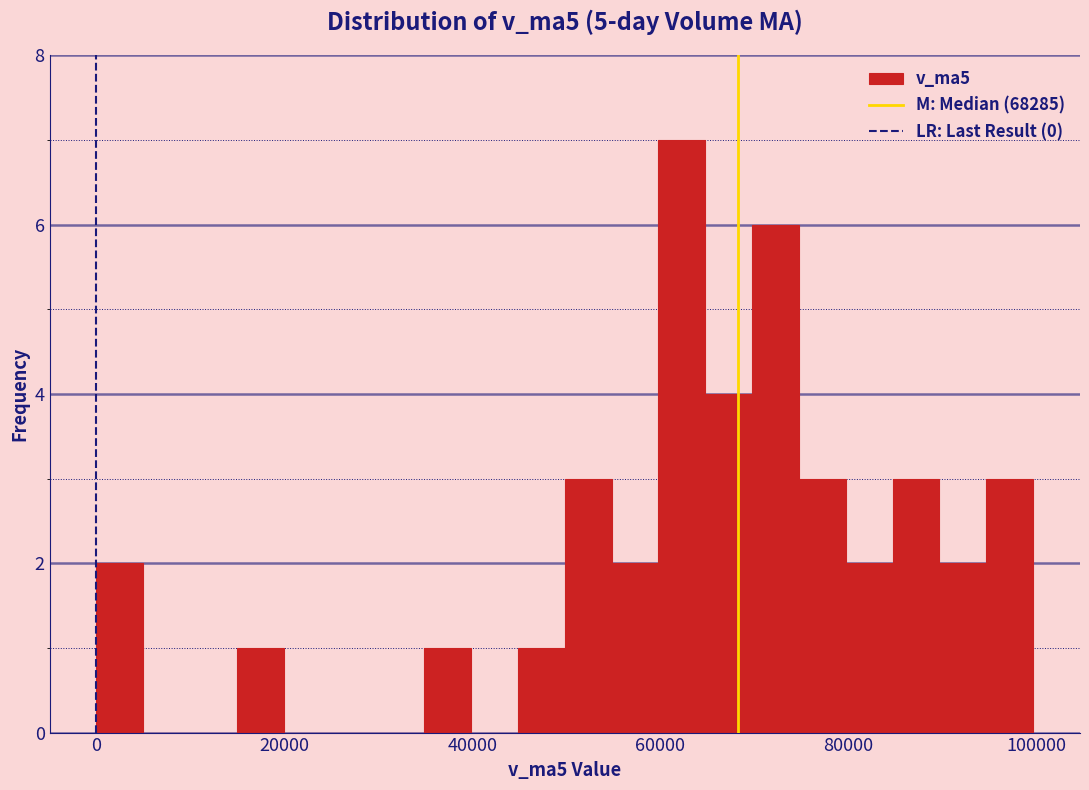

Around what value on the x-axis is the tallest bar? Give the approximate position of its centre, as read against the axis.

62000